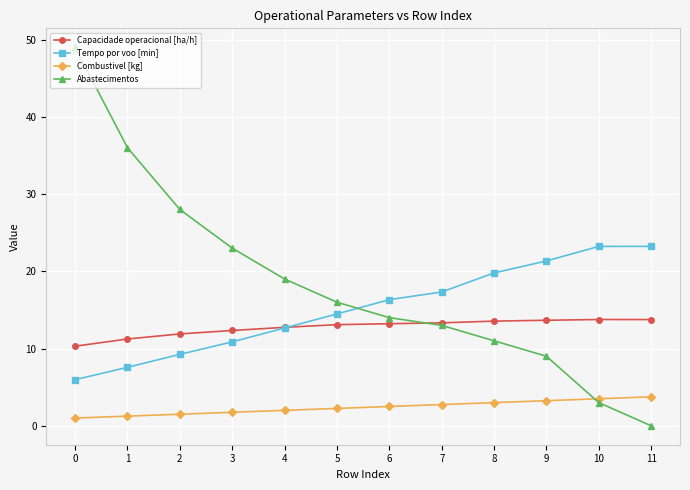

What is the spread (max minus min) of values at 8?

16.8